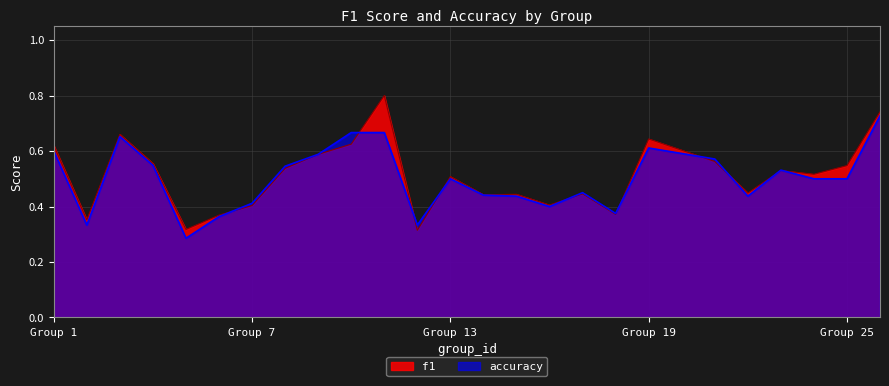

Is it true that accuracy equals 0.7 at 3?

True